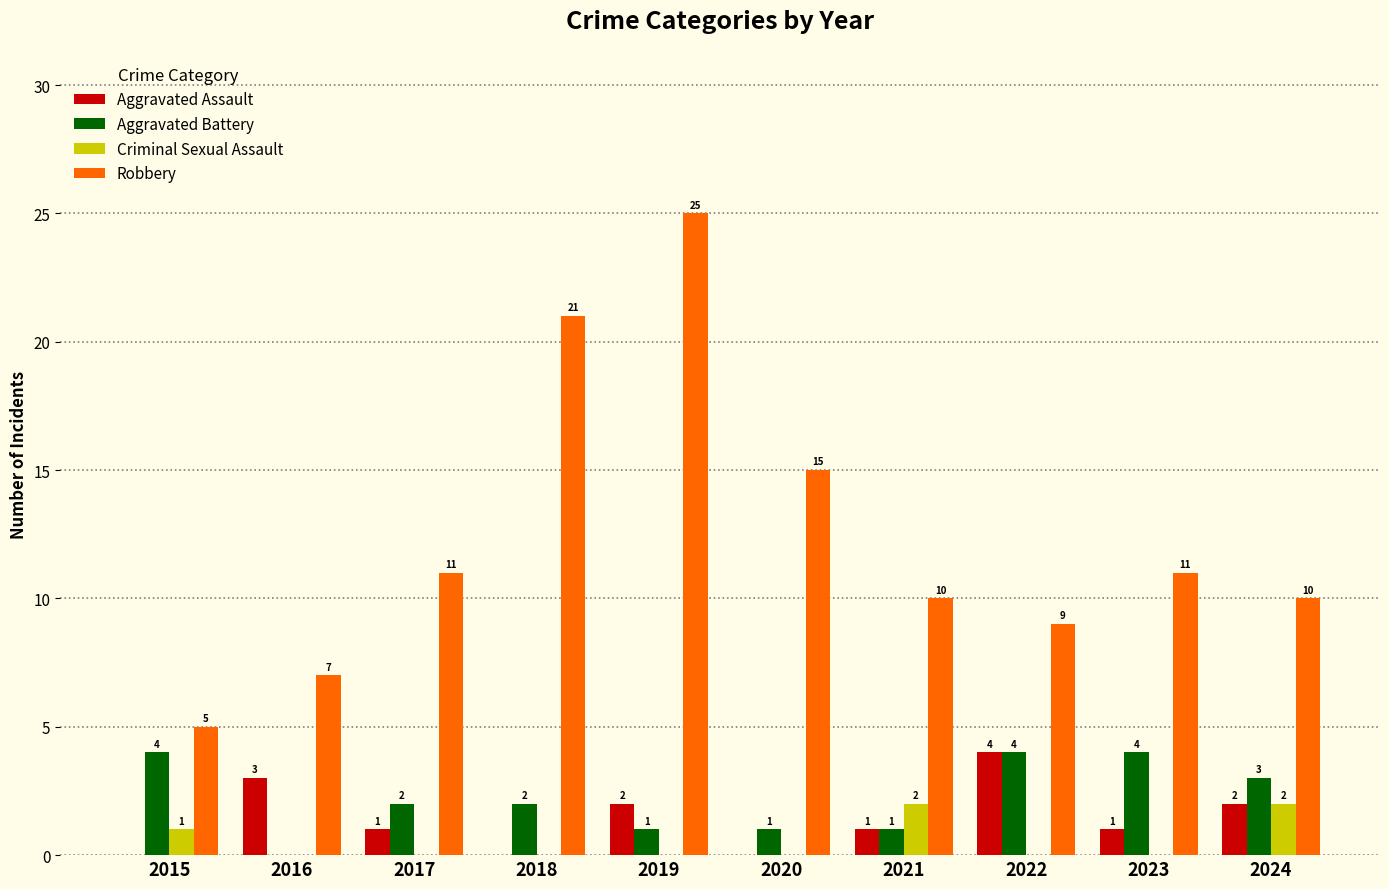

At which category is the sum across all series the highest?

2019